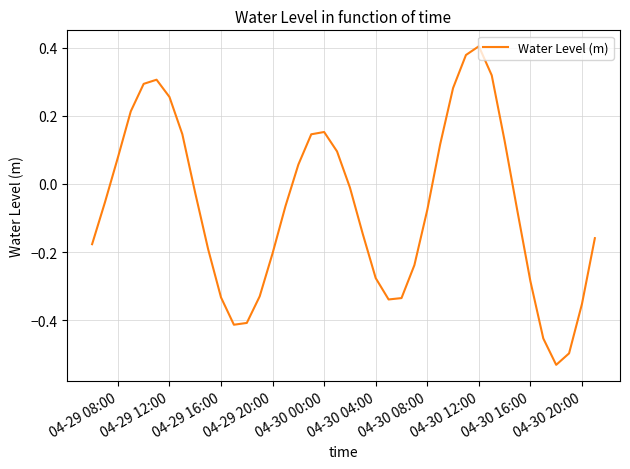

What is the difference between the maximum and minimum values?

0.9